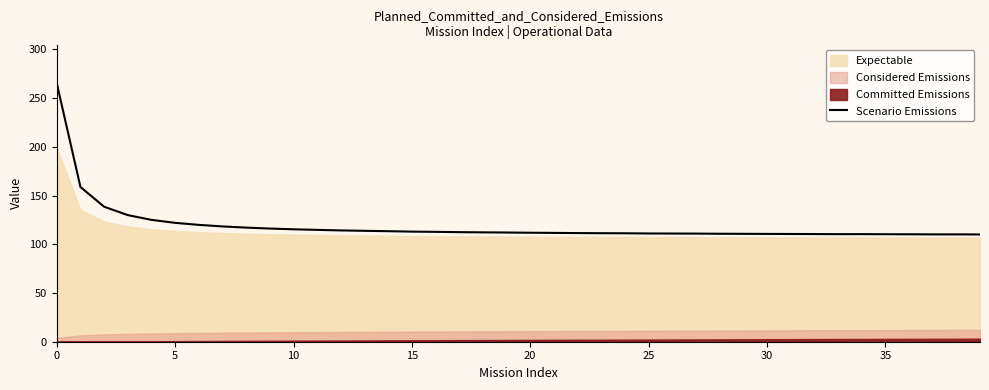

What is the ratio of the value at 16 to the value at 33?

1.0